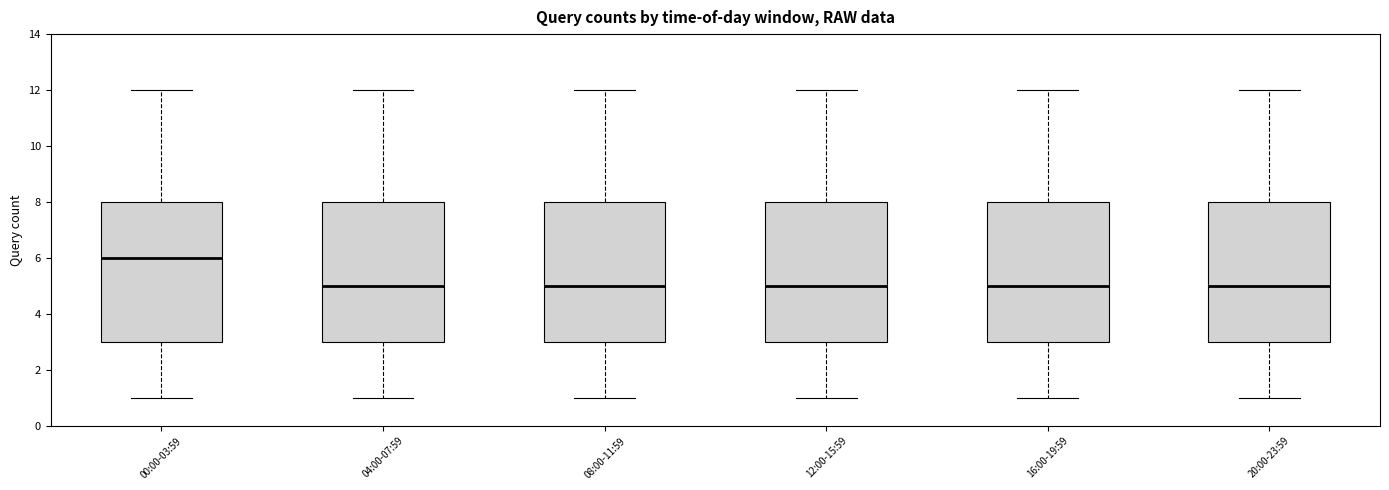

Where is the lower edge of the box for 20:00-23:59 on the y-axis? The values are not printed on the chart, so give them approximately, as read against the axis.

3